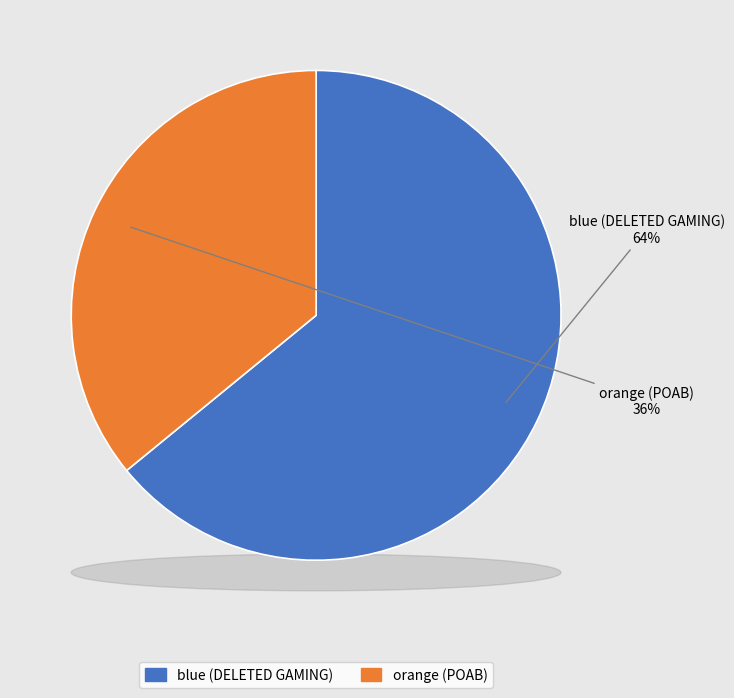

What percentage is the orange (POAB) slice, to the nearest percent?

36%